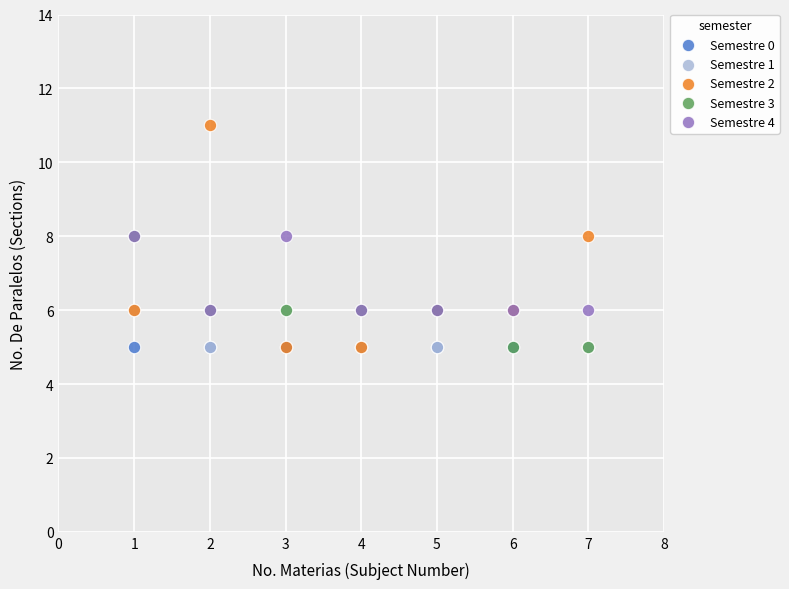

What are all the series names shown in the legend?

Semestre 0, Semestre 1, Semestre 2, Semestre 3, Semestre 4